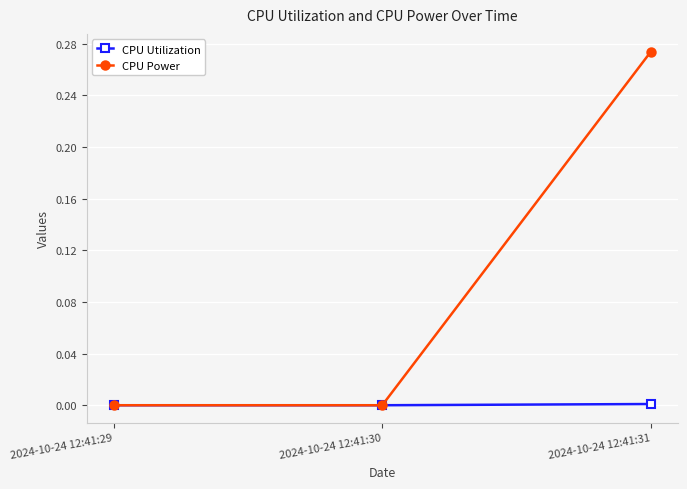

At which label does CPU Power reach its peak?

2024-10-24 12:41:31